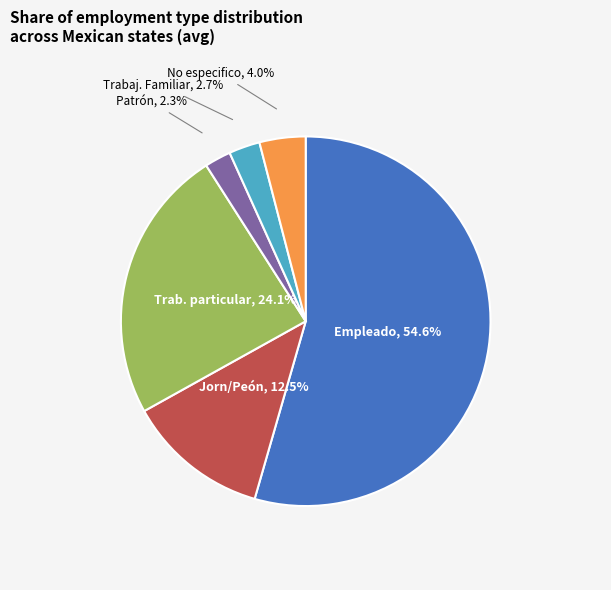

Rank the categories by value from highest to lowest.

Empleado, Trab. particular, Jorn/Peón, No especifico, Trabaj. Familiar, Patrón